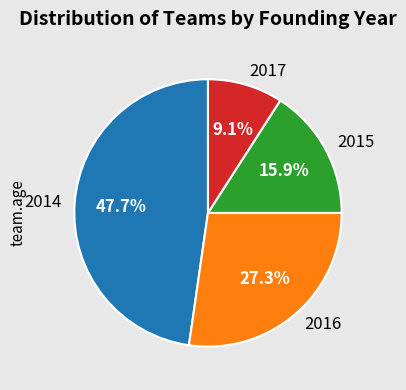

Rank the categories by value from highest to lowest.

2014, 2016, 2015, 2017